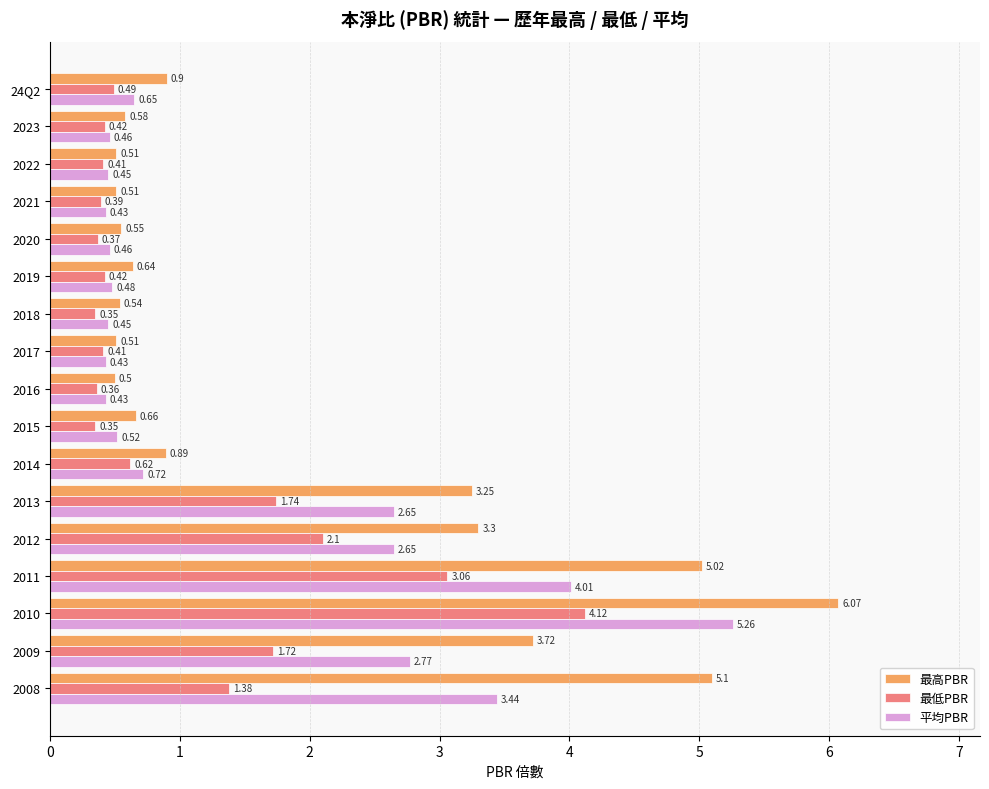

What is the average value of the 最低PBR series?

1.1